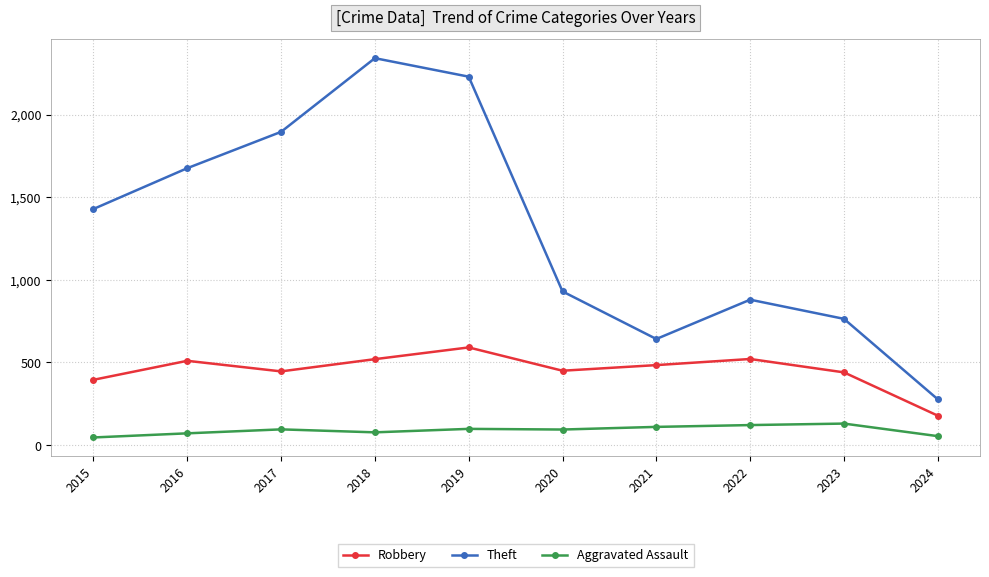

At 2015, list the series in order from largest to smallest.

Theft, Robbery, Aggravated Assault